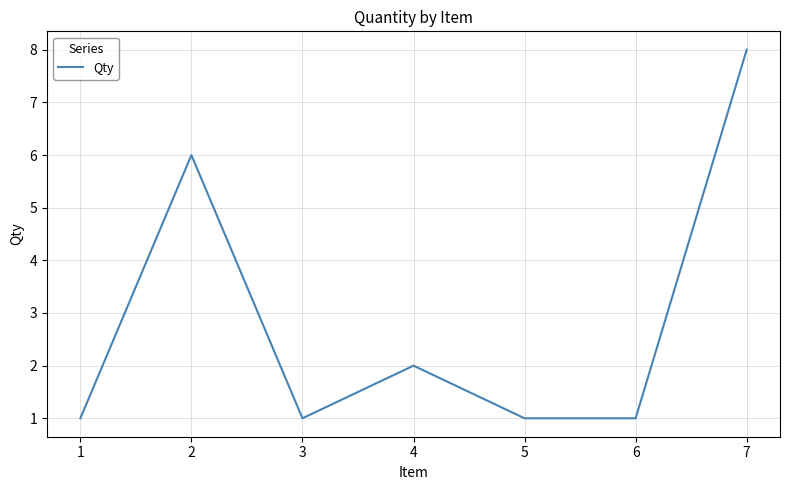

What is the maximum value shown in the chart?

8